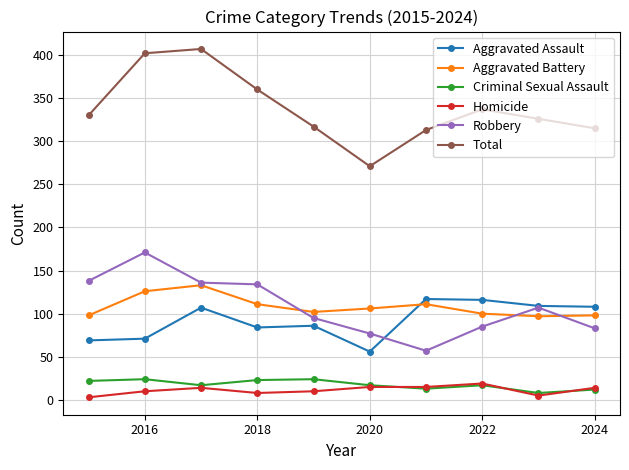

Count the number of categories in the chart.

10